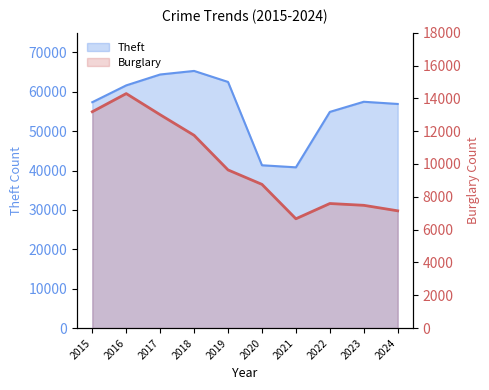

Which series has the largest range (max minus min)?

Theft